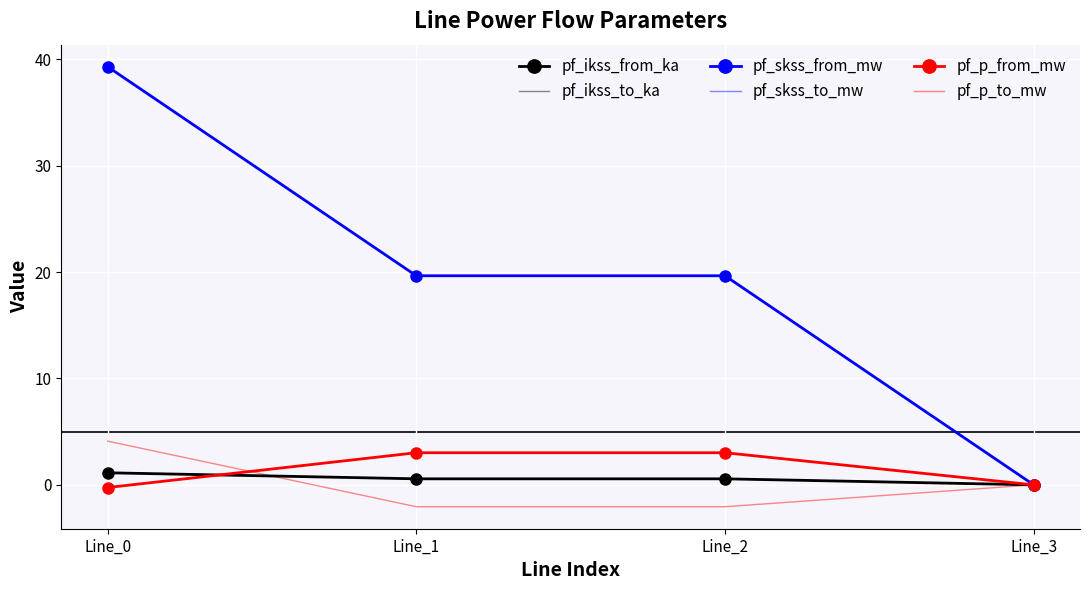

List the labels in order of pf_ikss_to_ka value, smallest first.

Line_3, Line_1, Line_2, Line_0